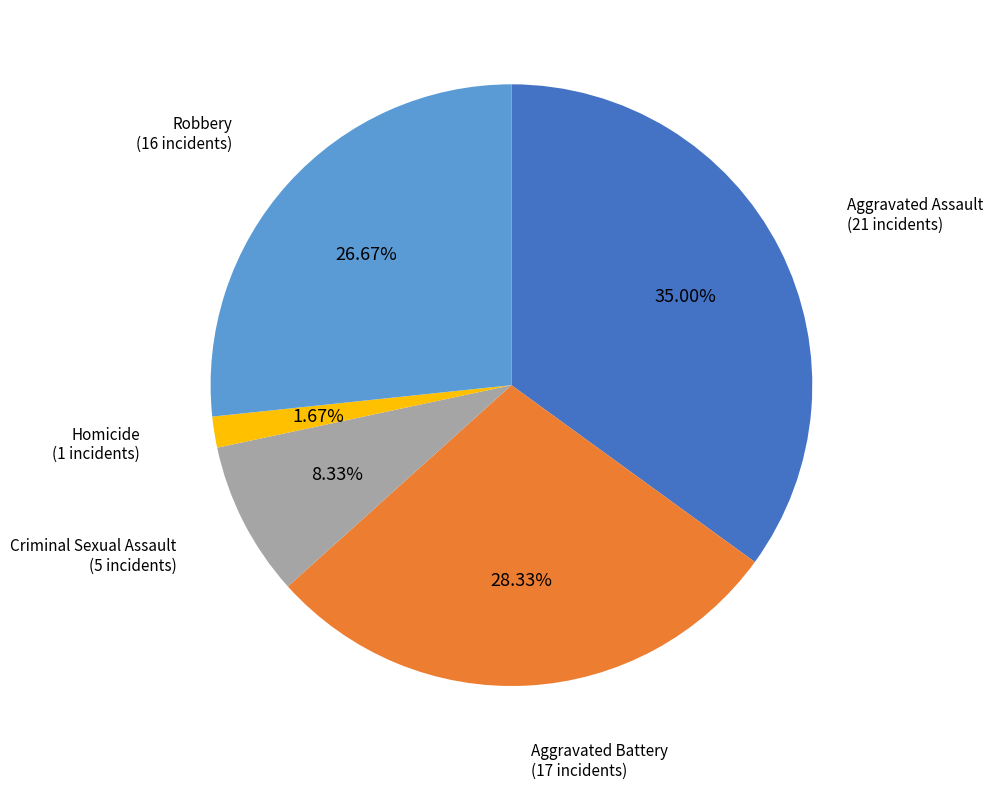

How many segments does this pie chart have?

5